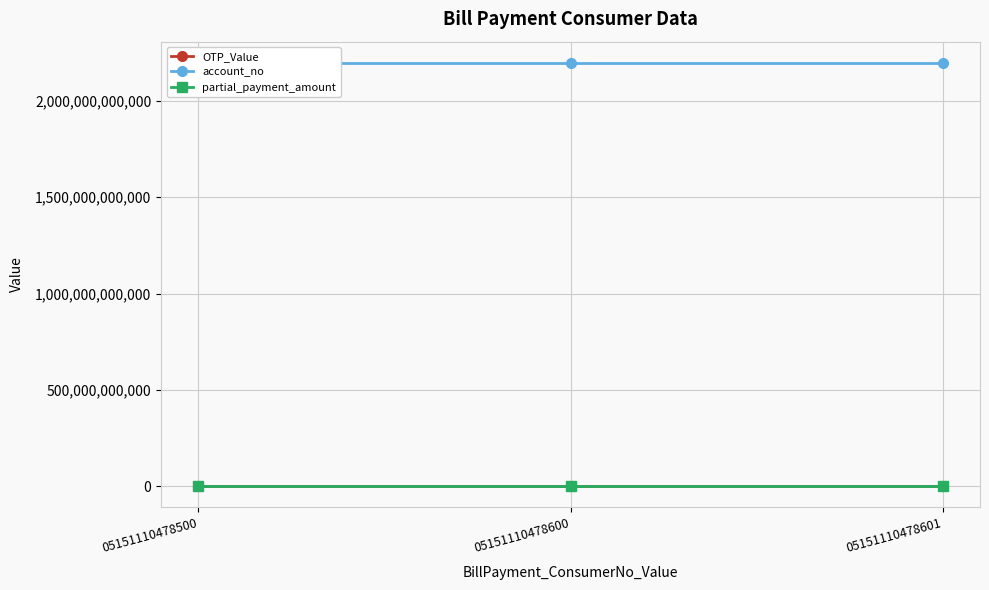

What is the value of the OTP_Value point at the 3rd from the left?

12345678